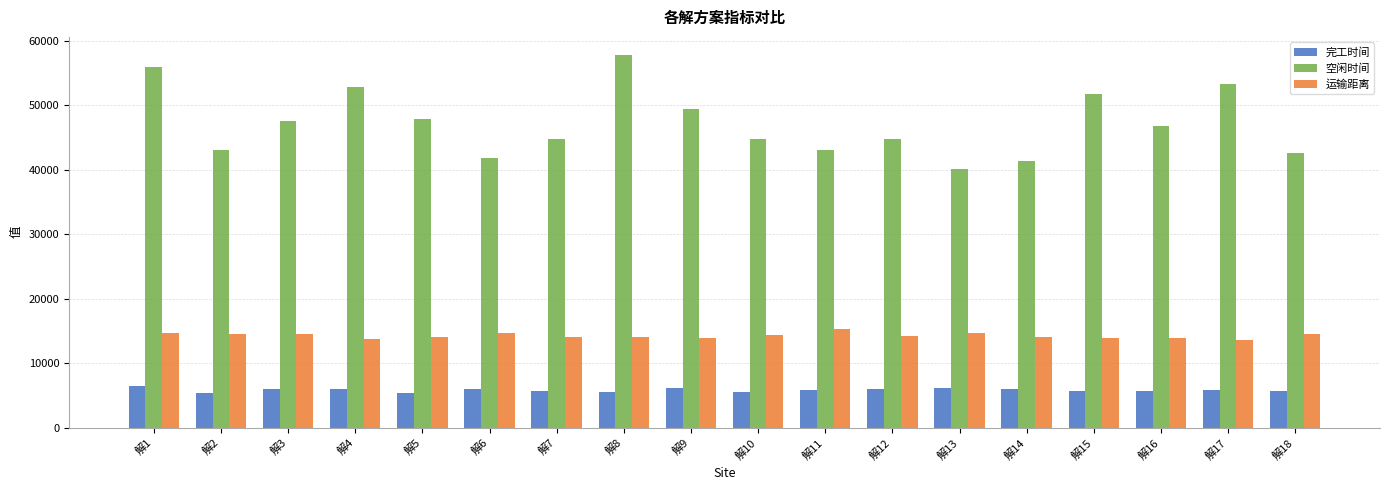

List the series in order of their peak value, highest first.

空闲时间, 运输距离, 完工时间